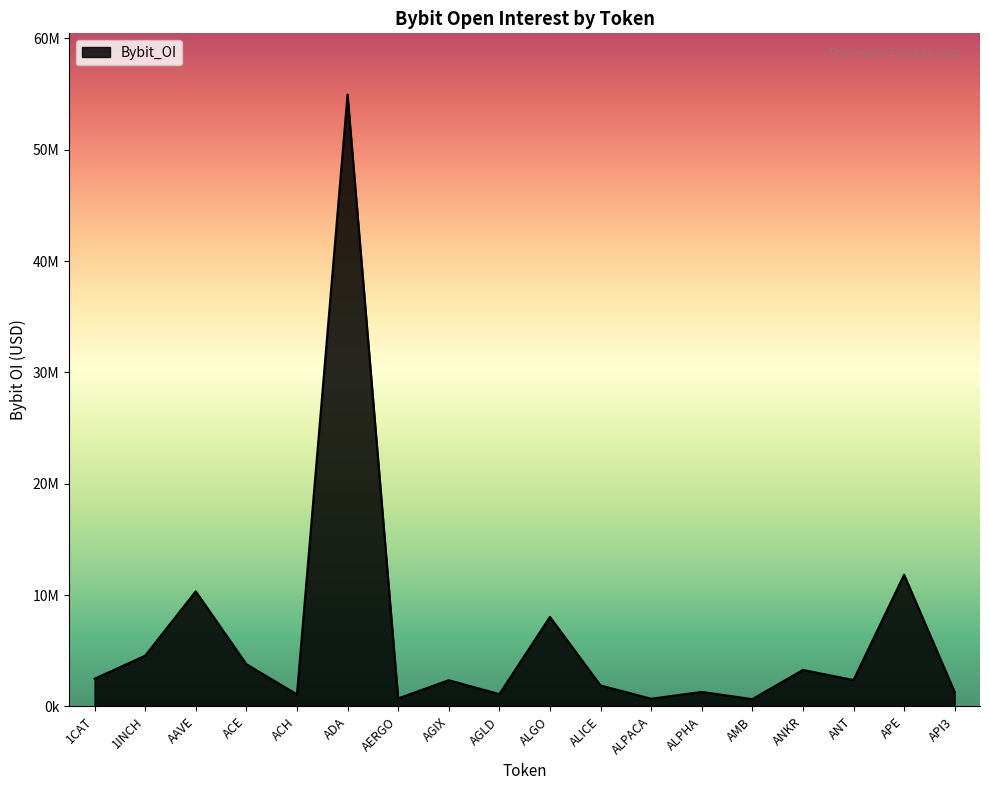

Count the number of data series in this chart.

1